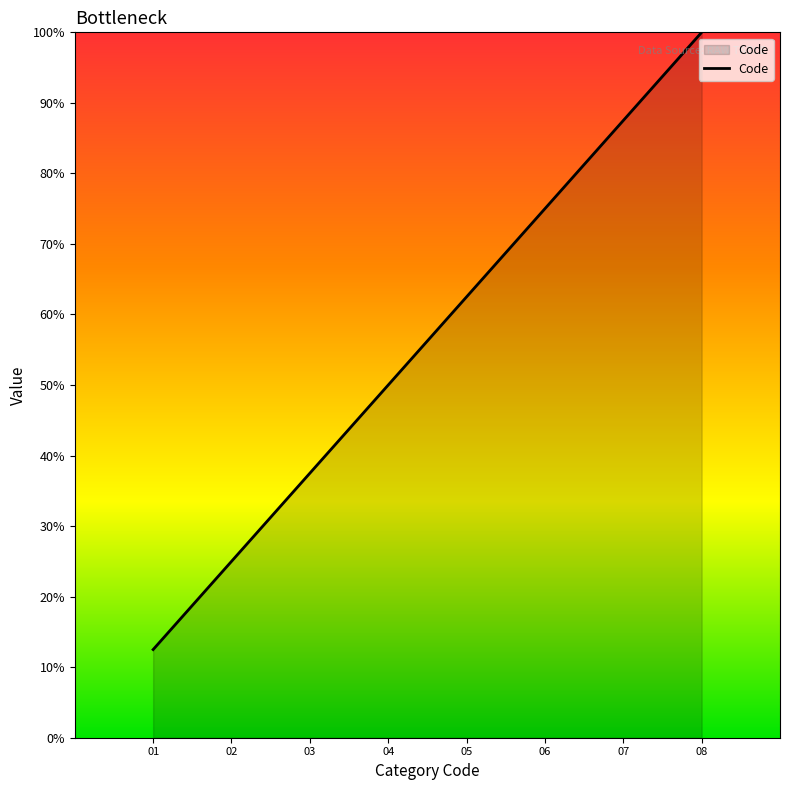

How many categories are shown in the chart?

8